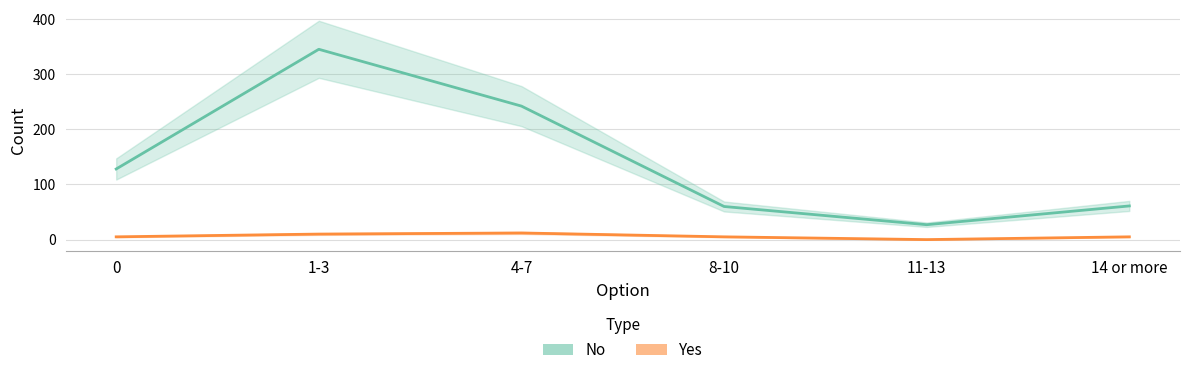

True or false: No and Yes intersect in this chart.

False